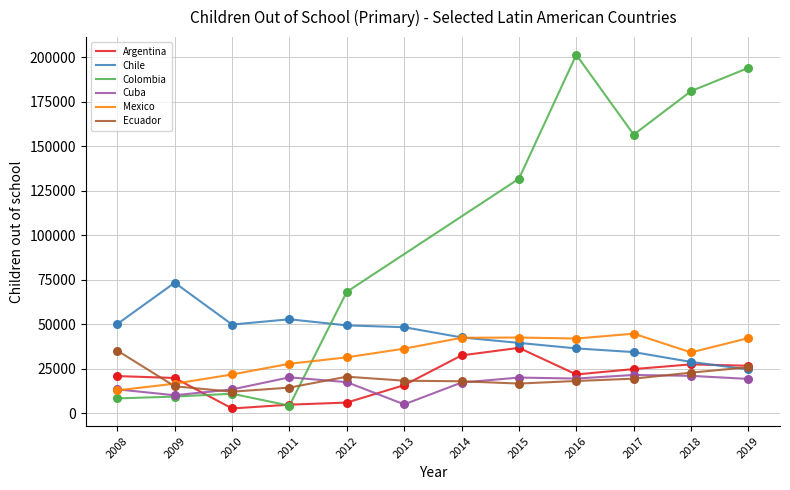

Is the value of Argentina at 2015 greater than the value of Chile at 2010?

No